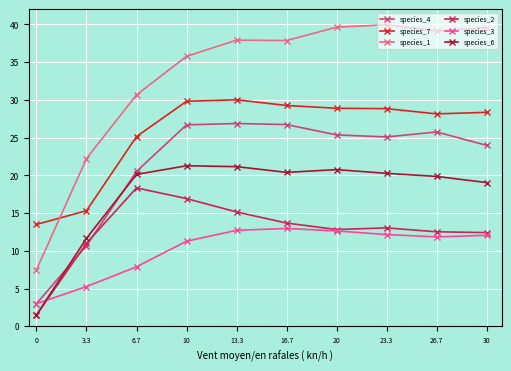

What position from the right is 30?

1